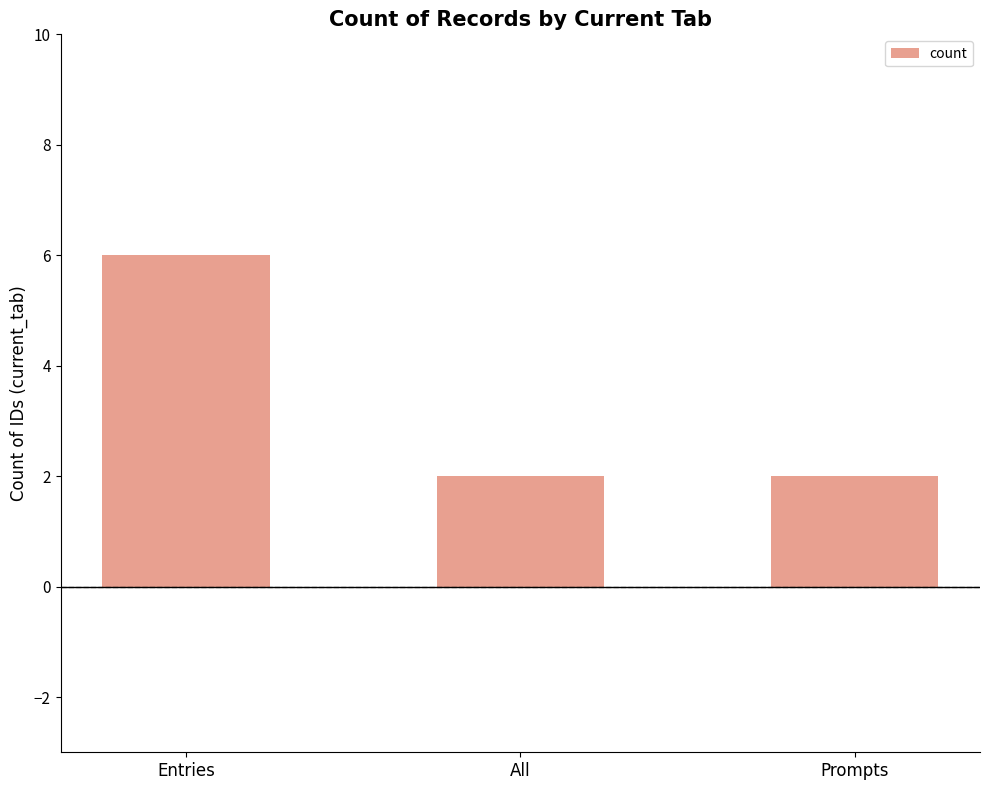

What is the sum of the values at Prompts and All?

4